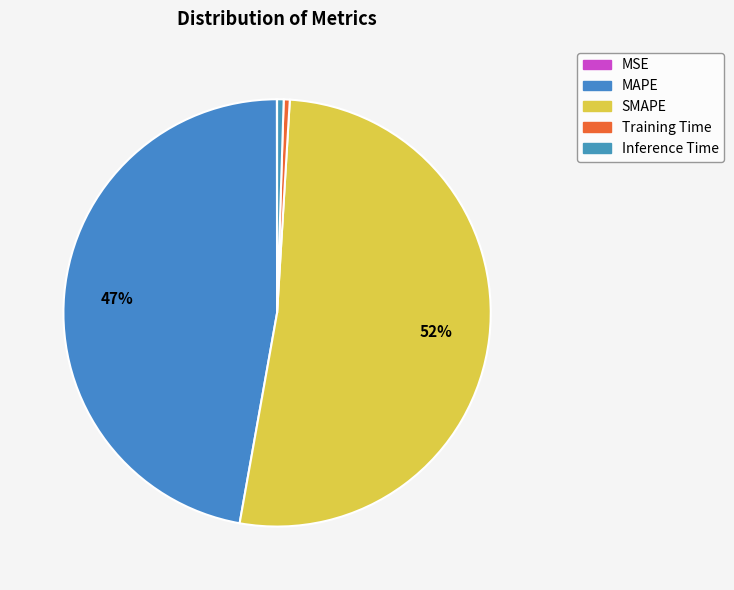

To the nearest percent, what percentage of the pie is SMAPE?

52%